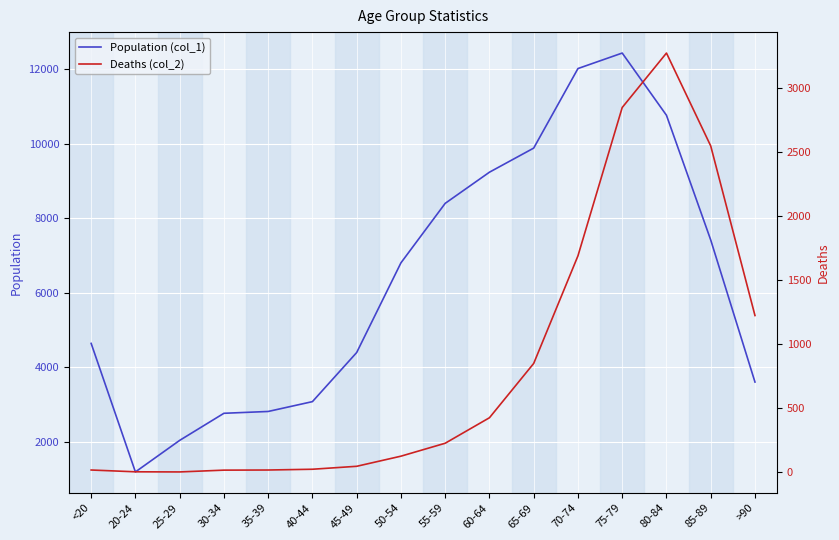

What is the total value across all series at <20?

4659